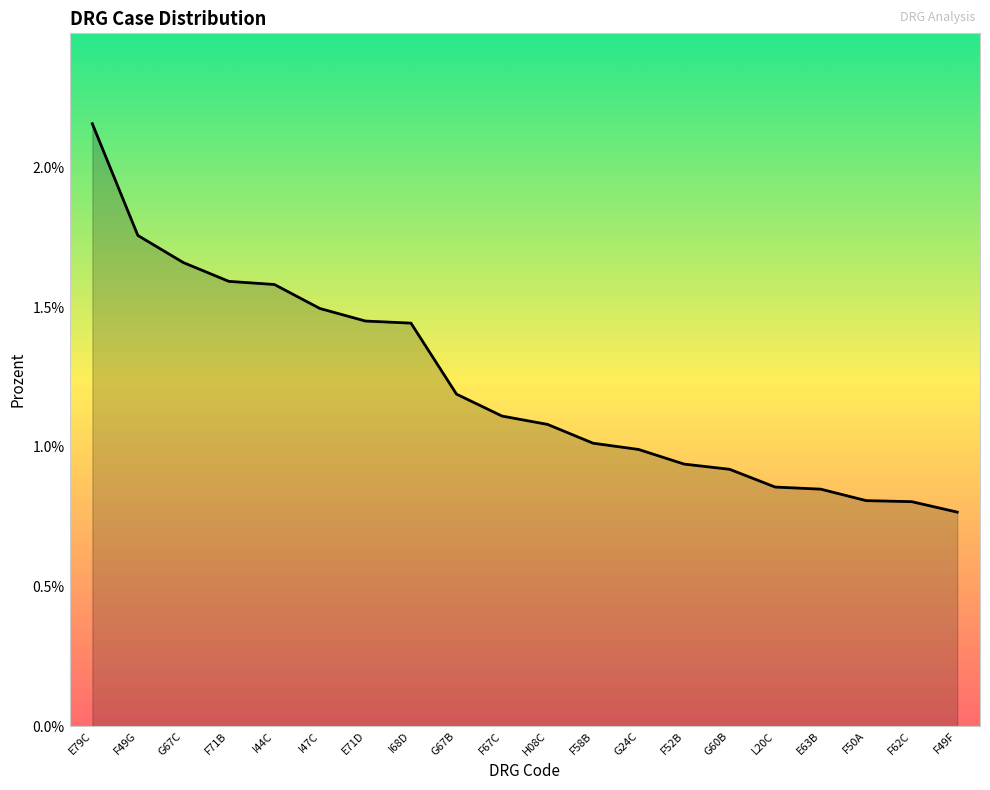

Is this an area chart (filled region under the line)?

Yes